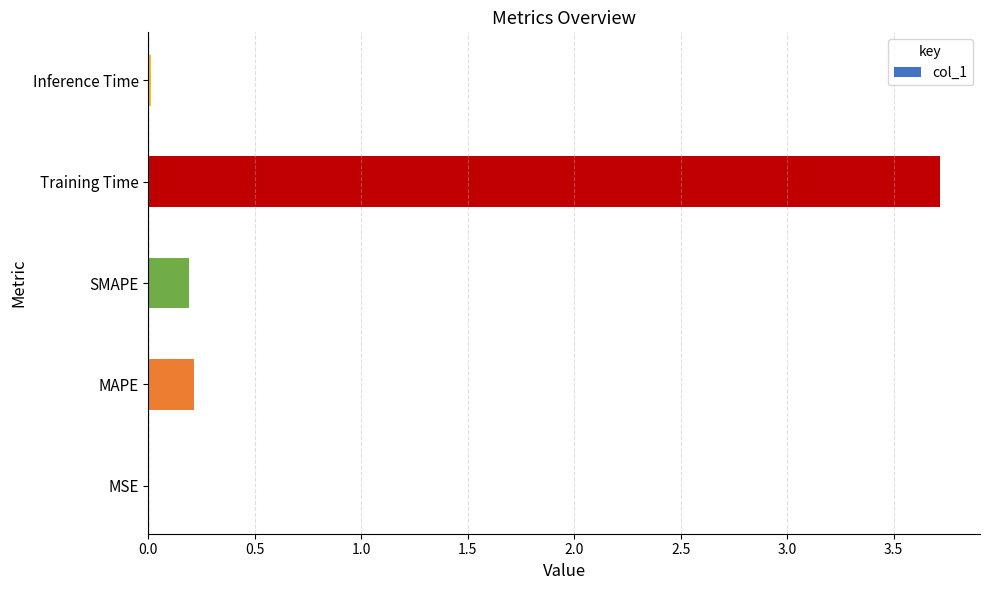

Is it true that the value at Training Time is 3.7?

True